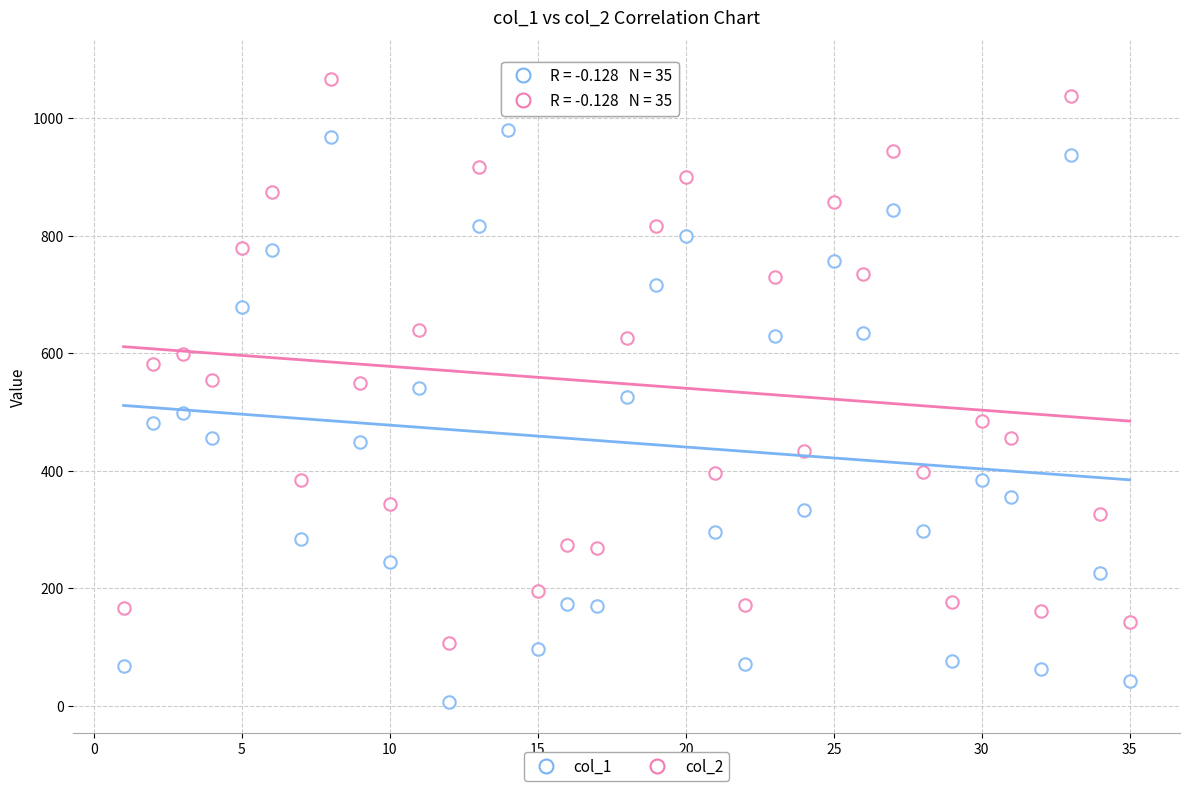

Count the number of points in this scatter plot.

70